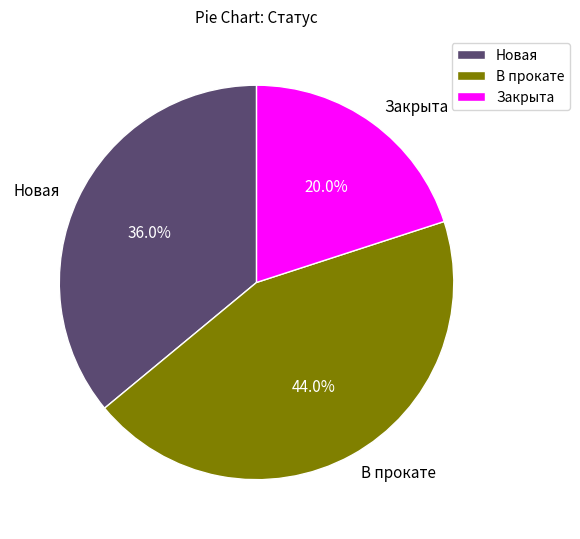

What is the largest slice in the pie chart?

В прокате